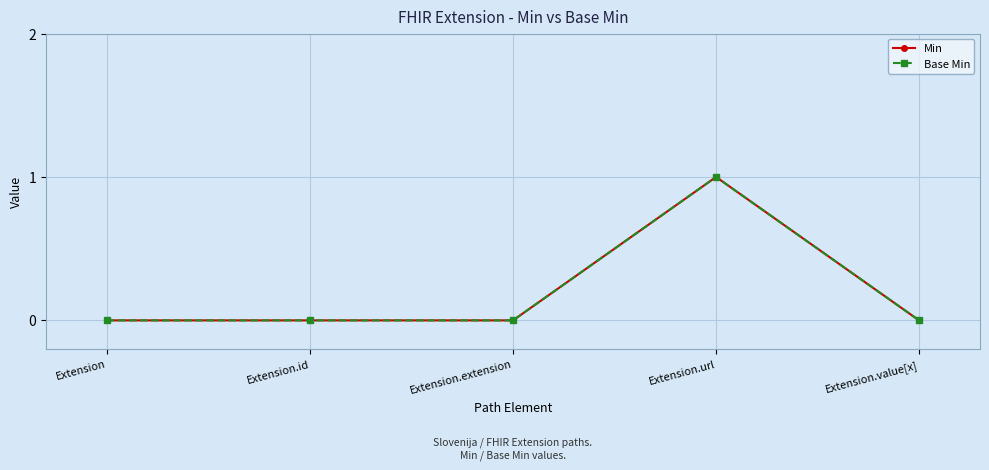

Is this an area chart (filled region under the line)?

No